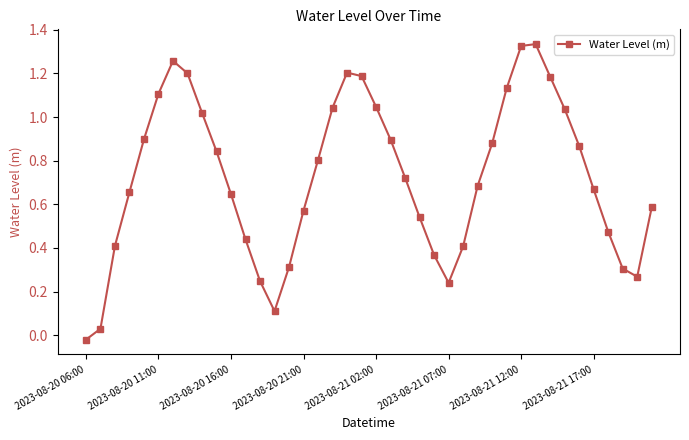

What is the difference between the maximum and minimum values?

1.4